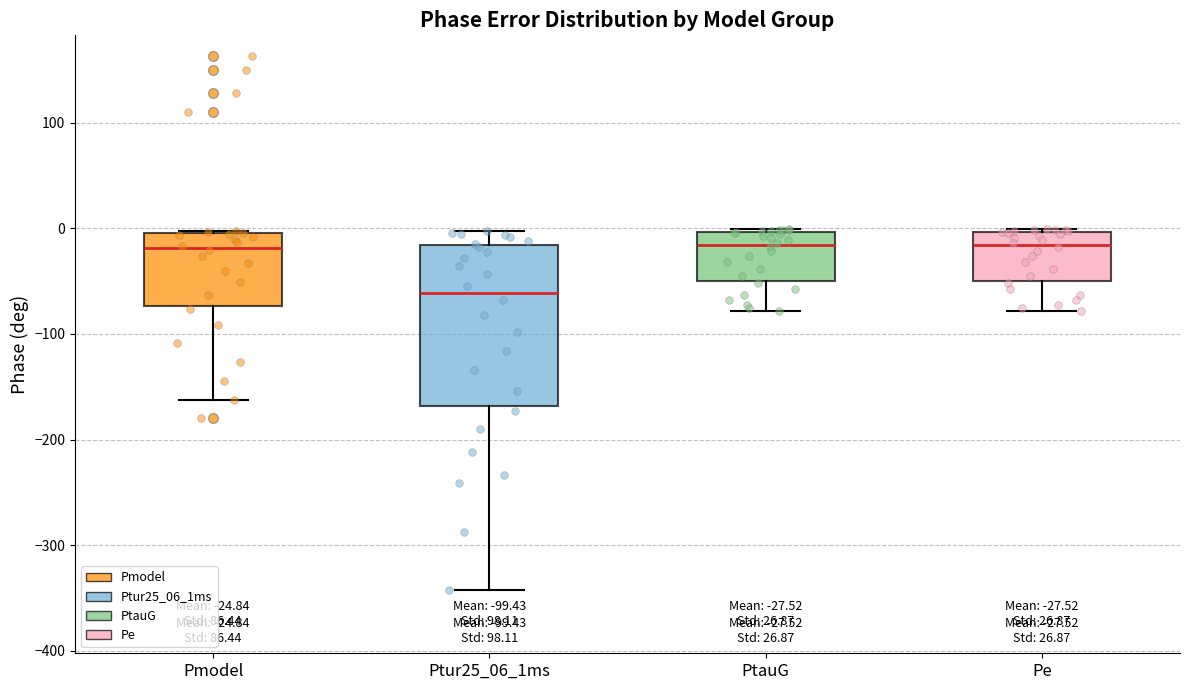

Which box is the tallest, from its lower edge to its upper edge?

Ptur25_06_1ms